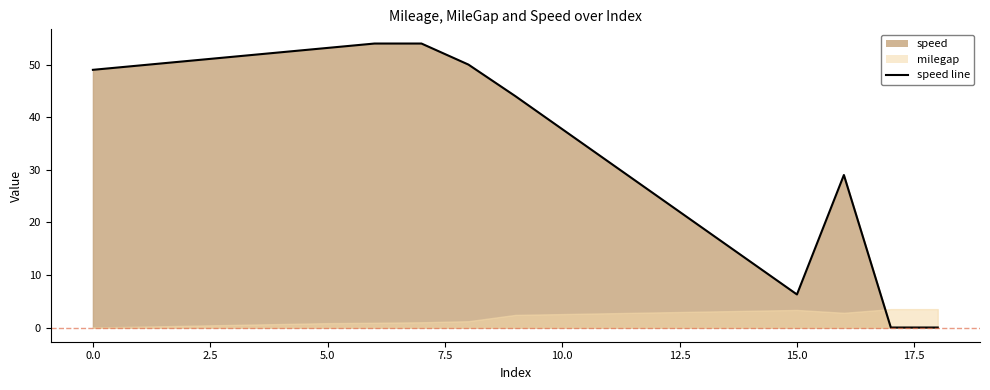

What is the average value?

35.2